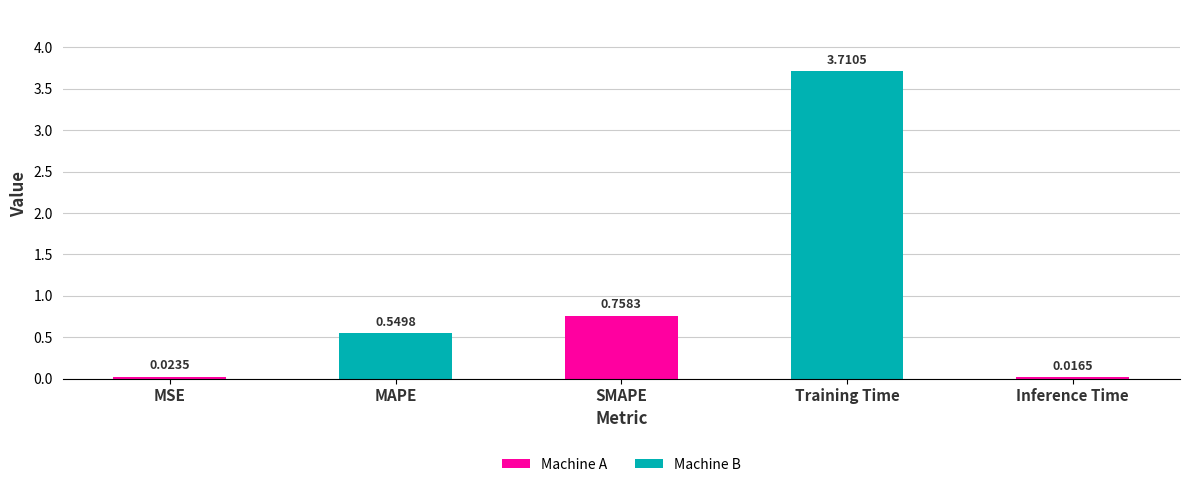

Which has a higher value, Inference Time or MAPE?

MAPE